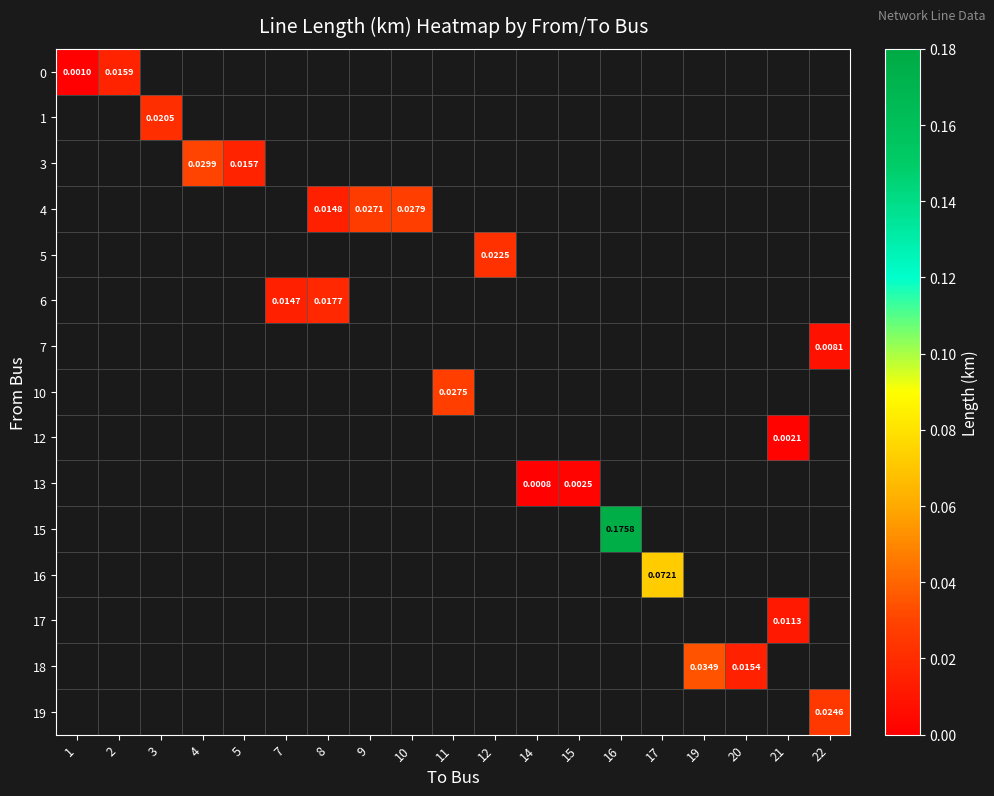

List the series in order of their overall mean, highest first.

0, 1, 3, 4, 5, 6, 7, 10, 12, 13, 15, 16, 17, 18, 19